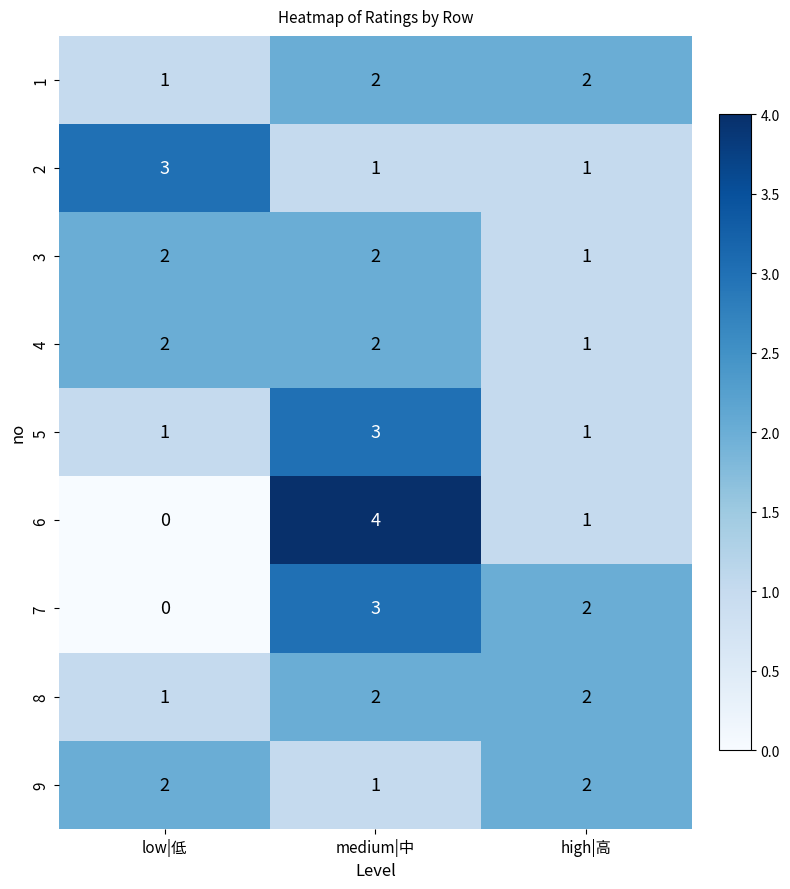

At which label does 7 first exceed 2?

medium|中